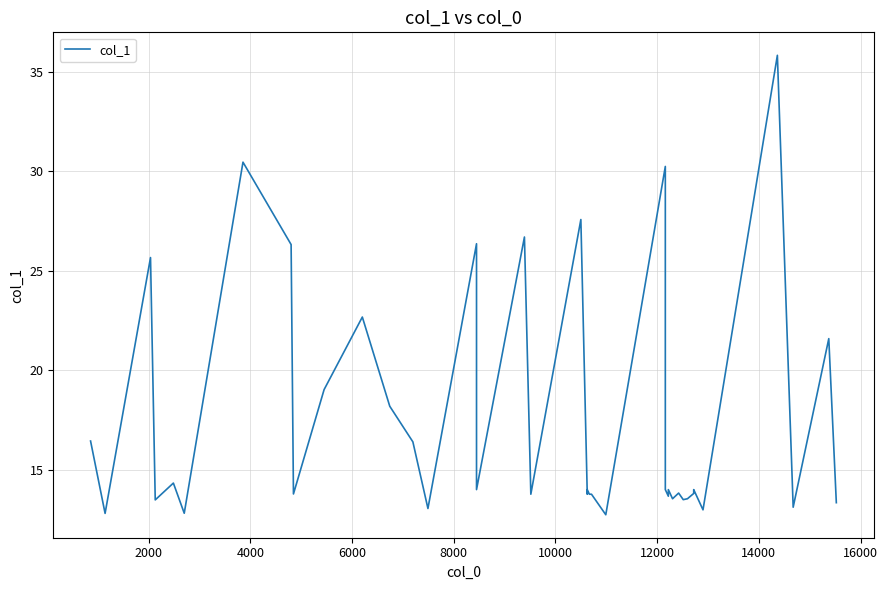

The value at 37 is 20.5. True or false?

False